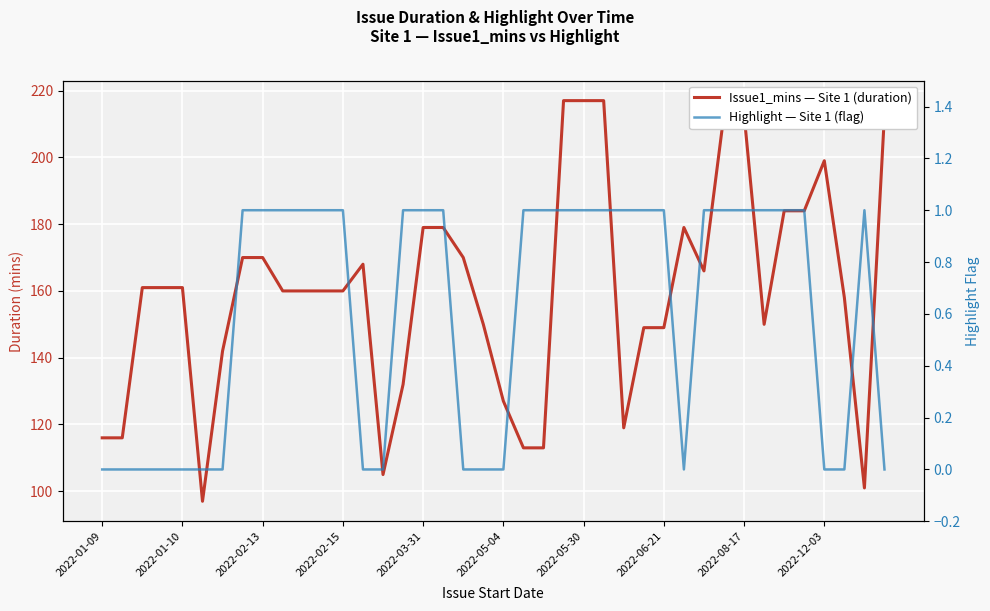

How many distinct data groups are displayed?

2